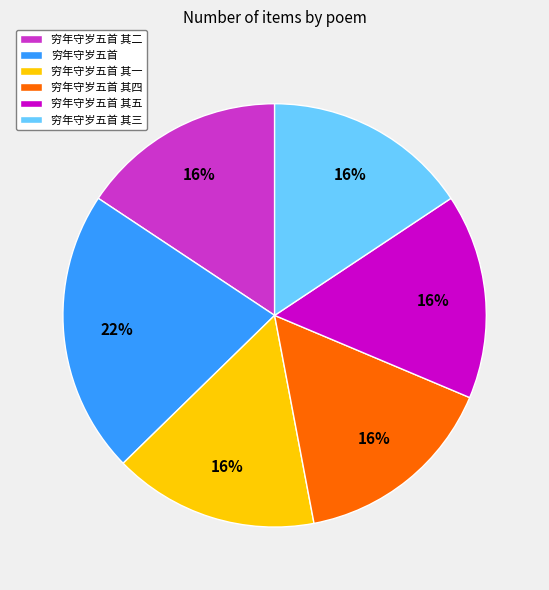

What percentage is the 穷年守岁五首 其三 slice, to the nearest percent?

16%